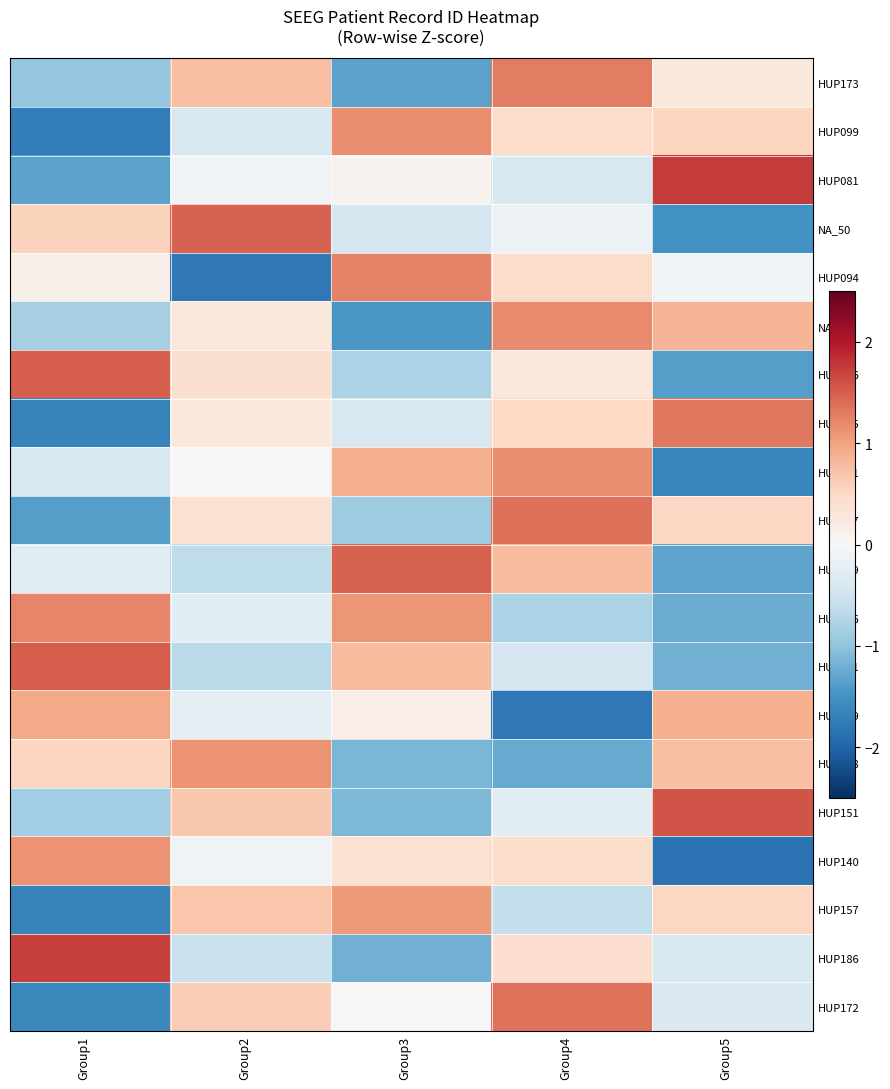

List the series in order of their peak value, highest first.

HUP081, HUP186, HUP151, HUP111, HUP126, NA_50, HUP179, HUP107, HUP172, HUP105, HUP173, HUP094, HUP106, NA_59, HUP101, HUP099, HUP138, HUP140, HUP157, HUP119